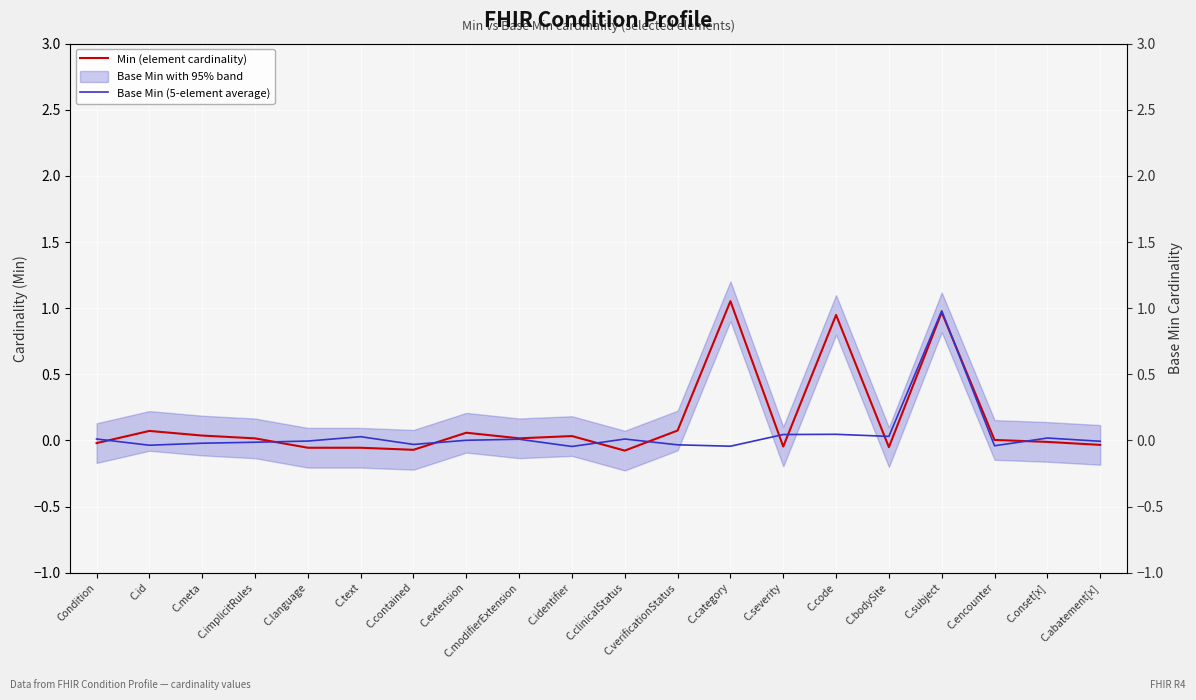

List the labels in order of Min (element cardinality) value, largest first.

C.category, C.subject, C.code, C.verificationStatus, C.id, C.extension, C.meta, C.identifier, C.modifierExtension, C.implicitRules, C.encounter, C.onset[x], Condition, C.abatement[x], C.severity, C.bodySite, C.language, C.text, C.contained, C.clinicalStatus